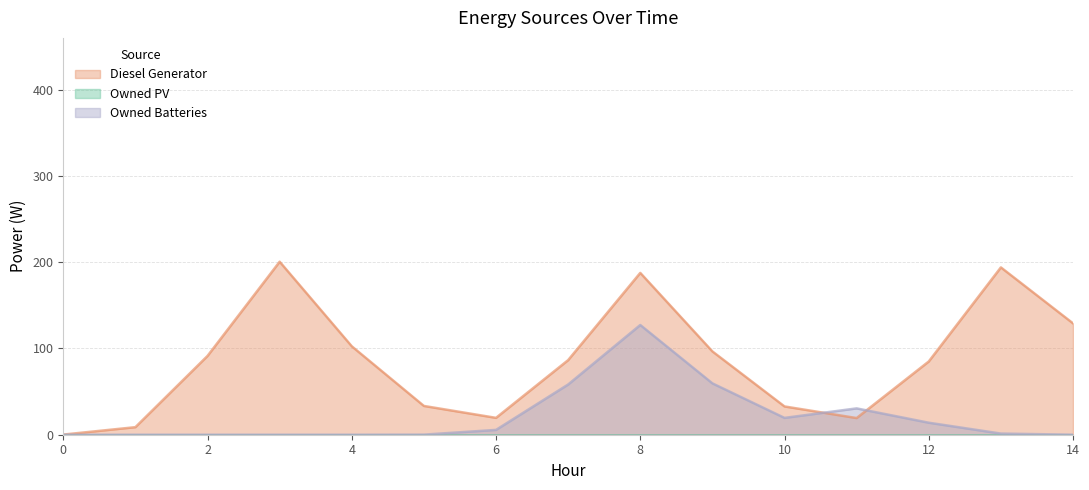

What is the greatest value displayed?

200.5